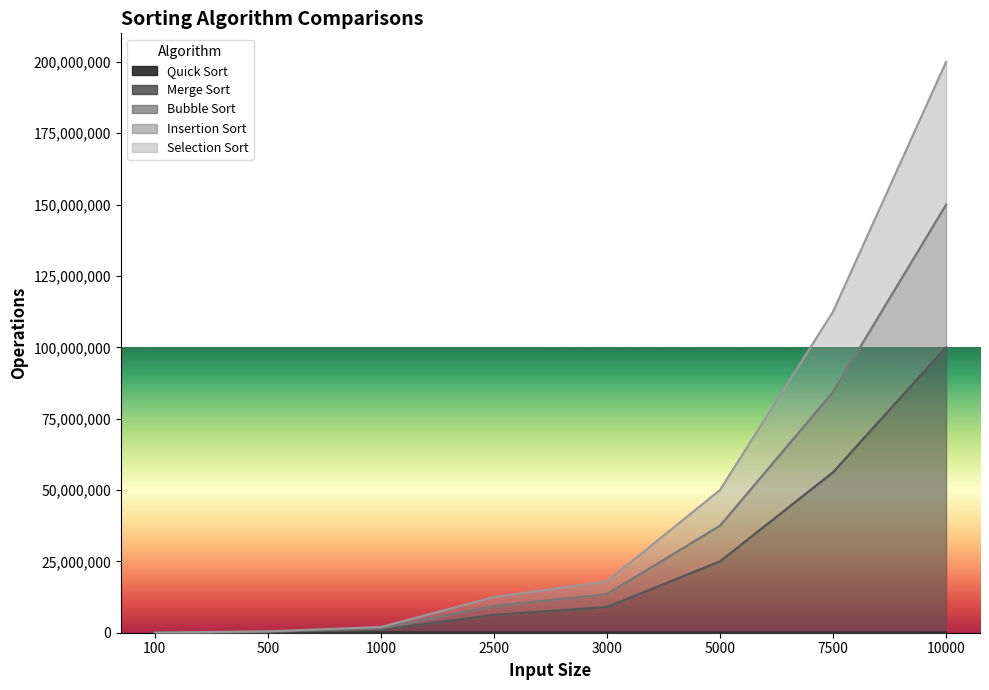

Does the chart have visible grid lines?

No